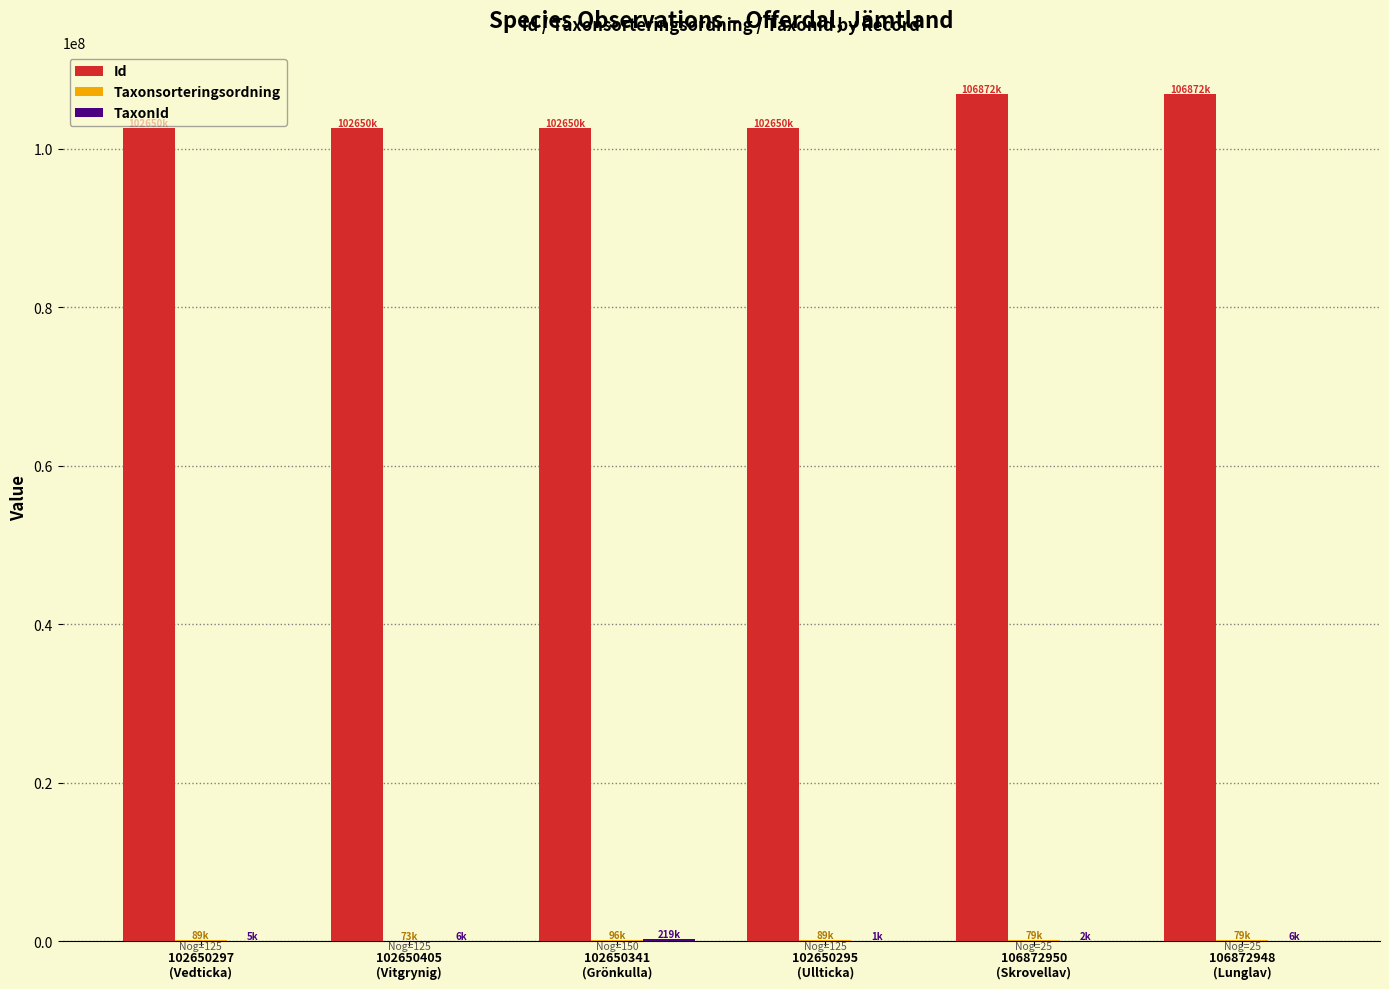

Which series has the largest total across all categories?

Id